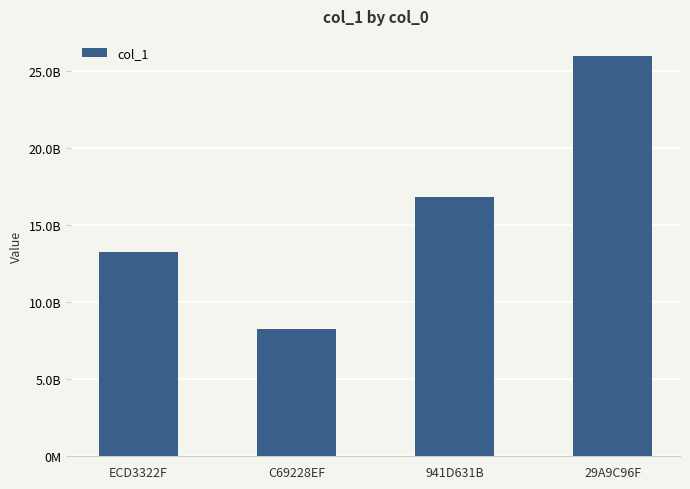

Does the chart contain any negative values?

No